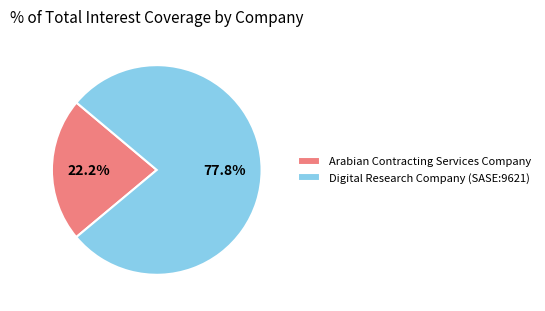

To the nearest percent, what is the difference between the Arabian Contracting Services Company and Digital Research Company (SASE:9621) slice percentages?

56%